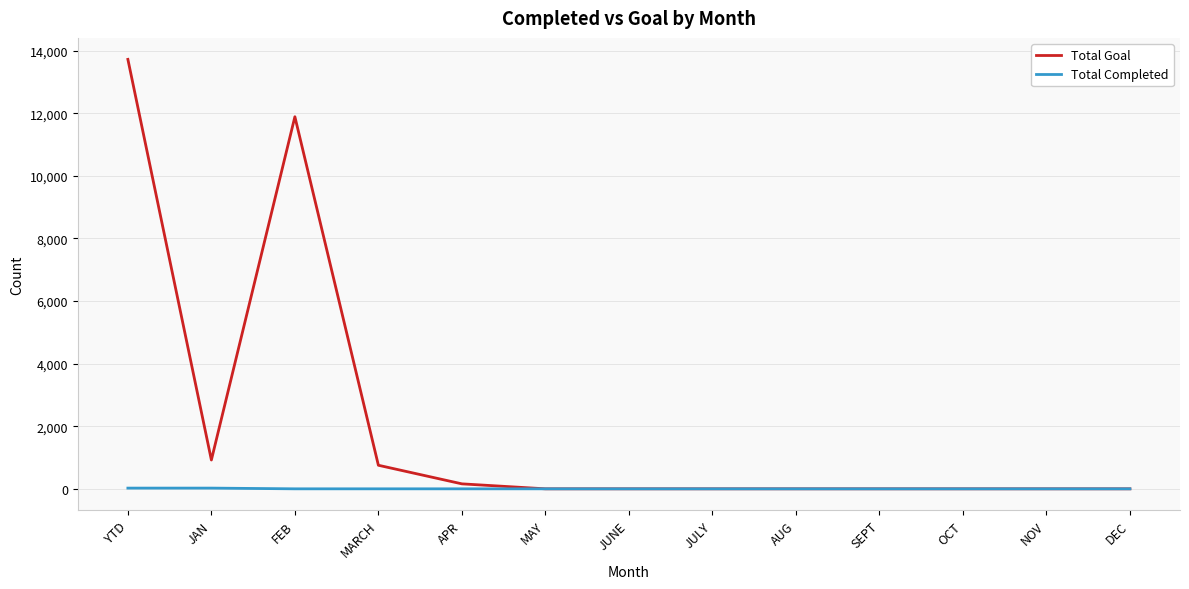

What is the highest value of the Total Goal series?

13721